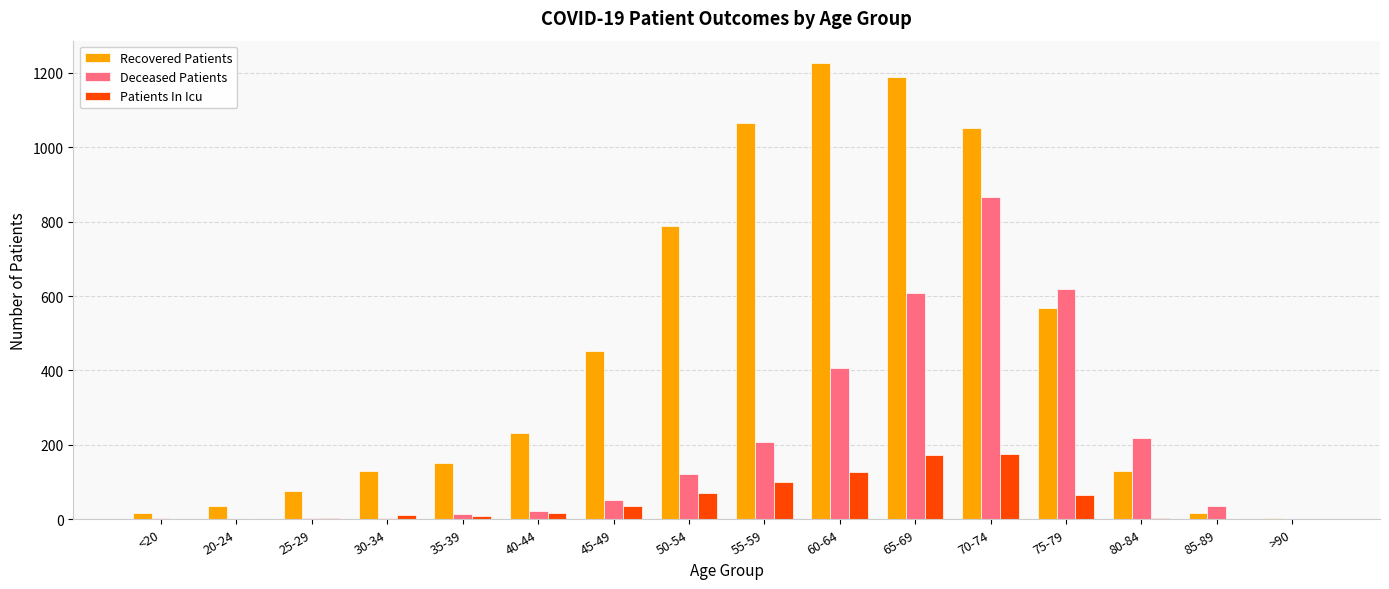

Which series has the largest total across all categories?

Recovered Patients